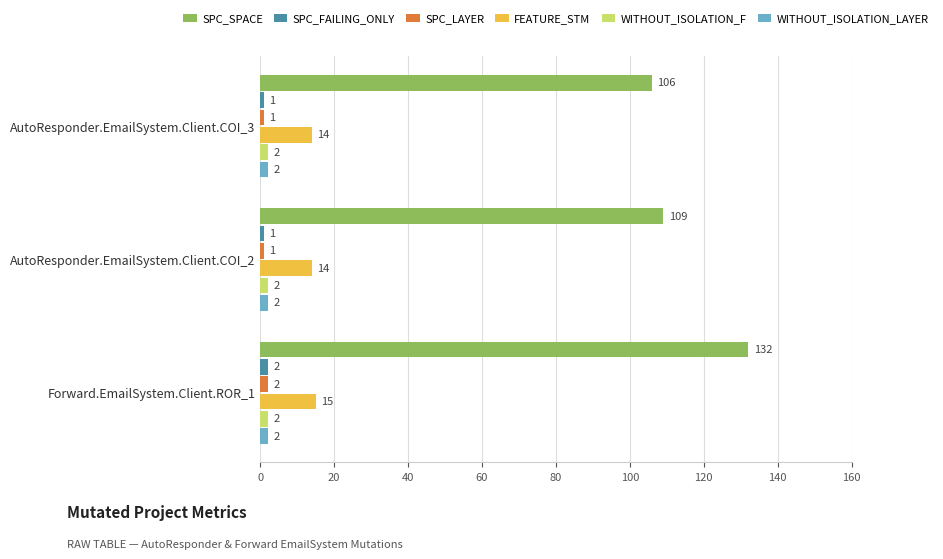

The value of SPC_LAYER at AutoResponder.EmailSystem.Client.COI_2 is 1. True or false?

True